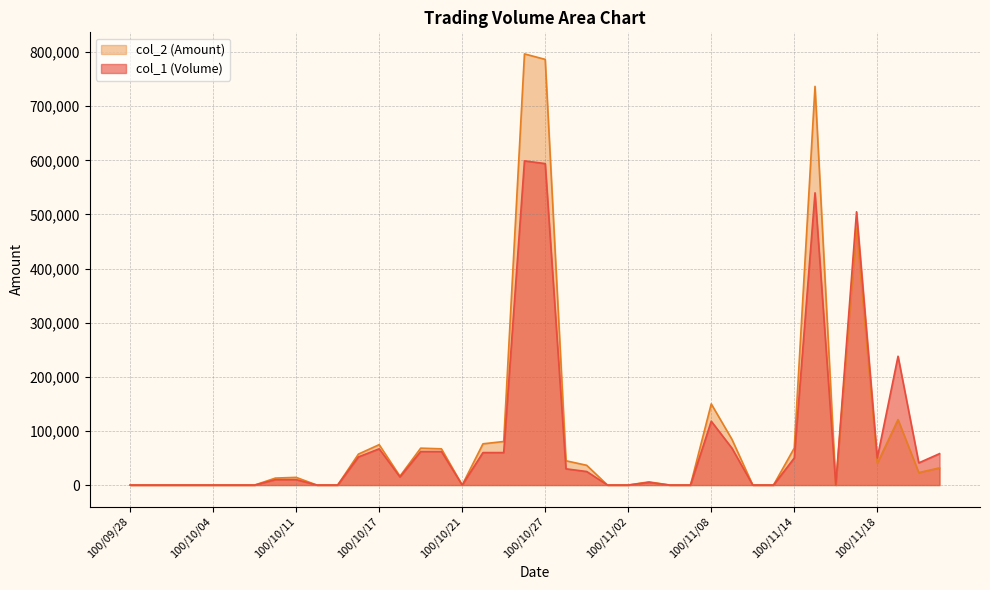

Which series has the largest total across all categories?

col_2 (Amount)